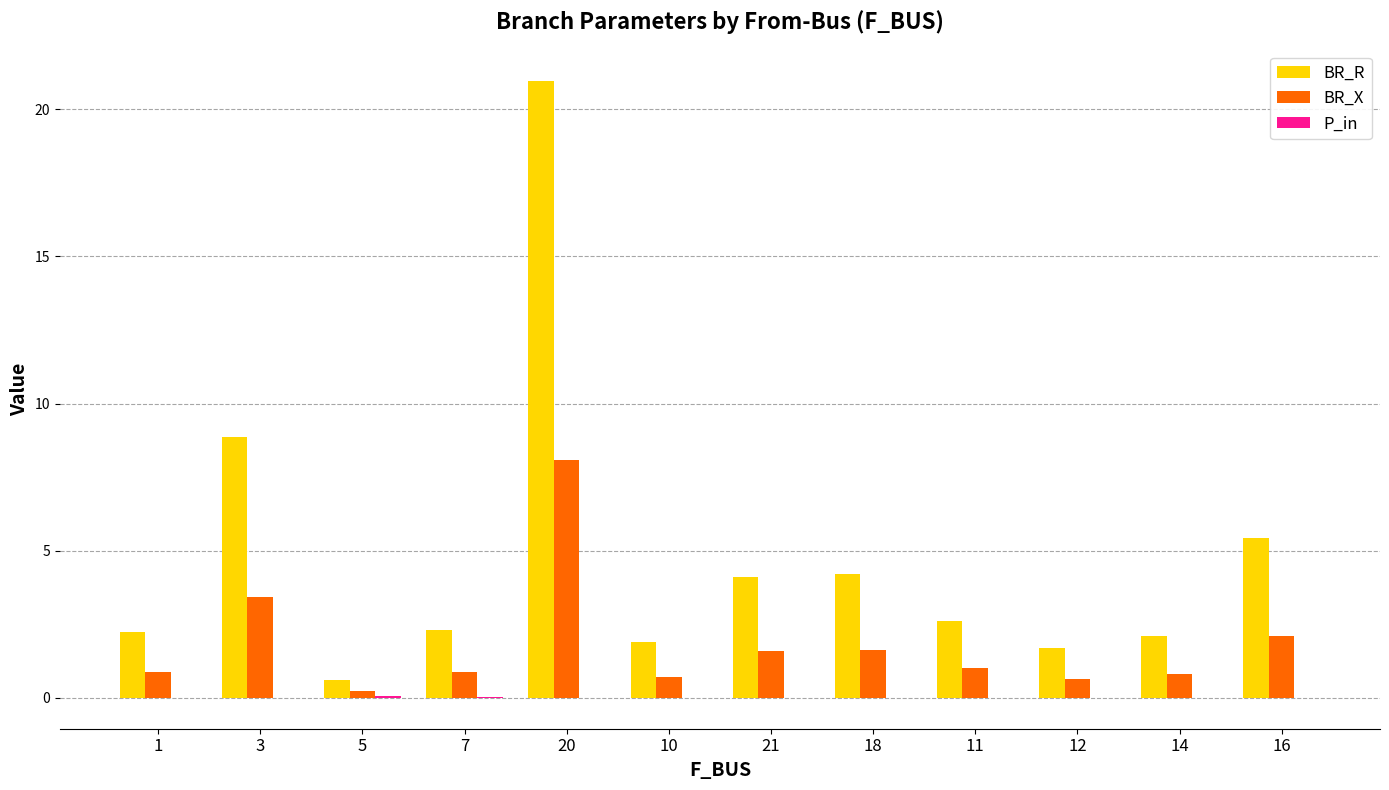

Between 12 and 16, which series saw the biggest shift?

BR_R